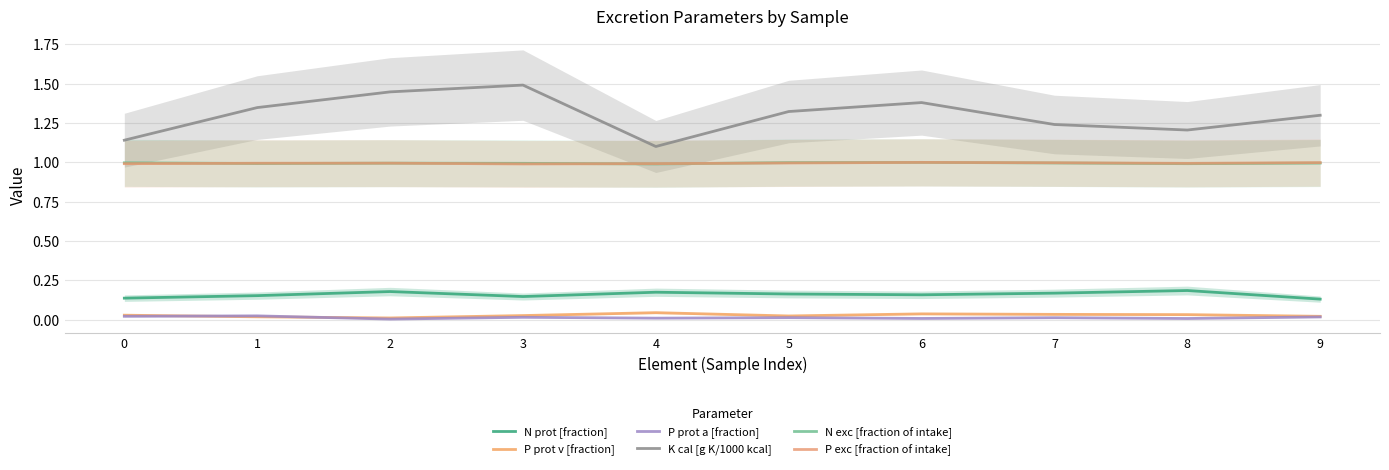

What is the minimum value for K cal [g K/1000 kcal]?

1.1